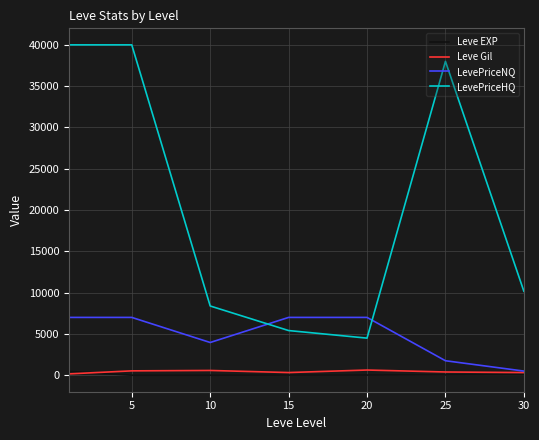

What is the highest value of the LevePriceNQ series?

7000.0